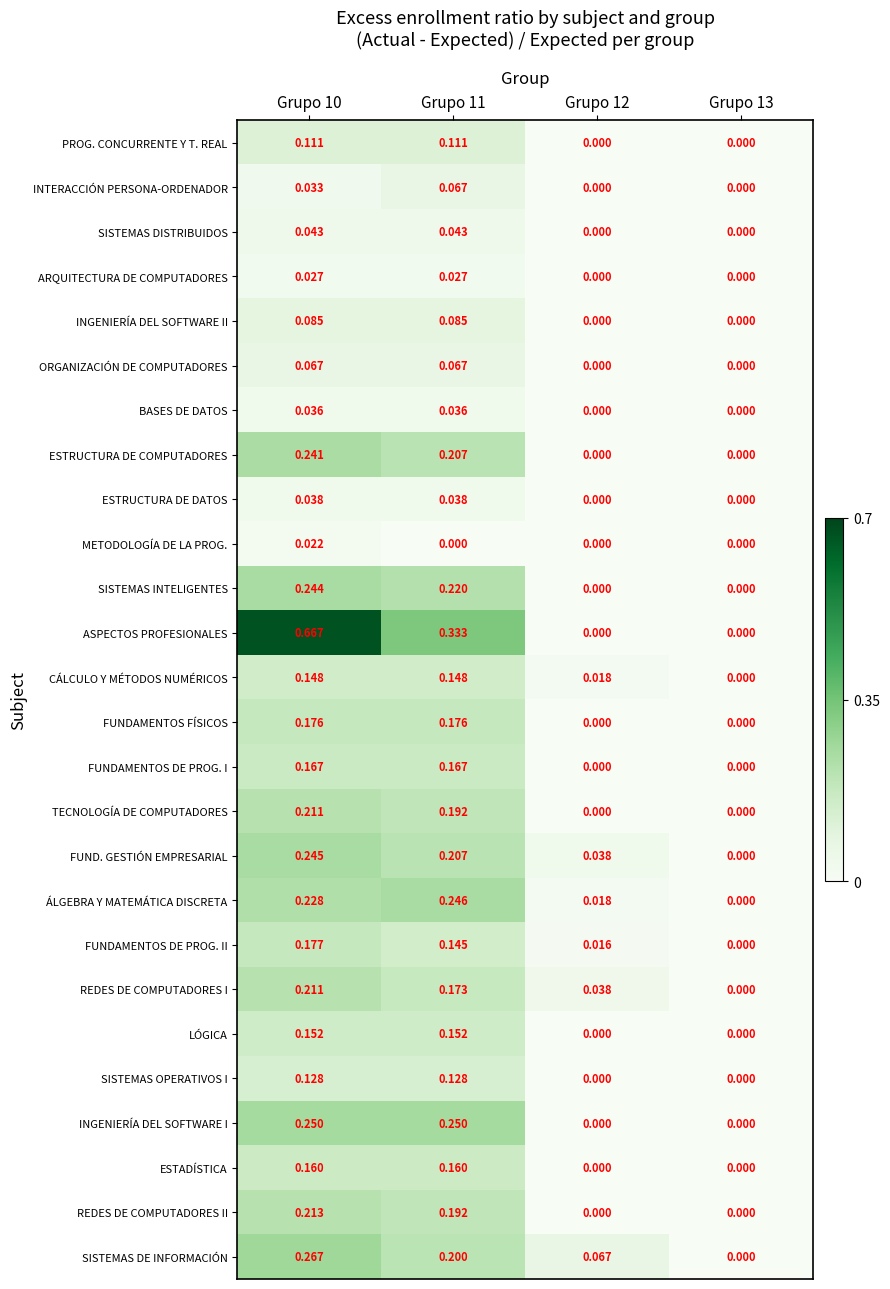

Is the value of FUNDAMENTOS FÍSICOS at Grupo 11 greater than the value of ESTRUCTURA DE DATOS at Grupo 10?

Yes